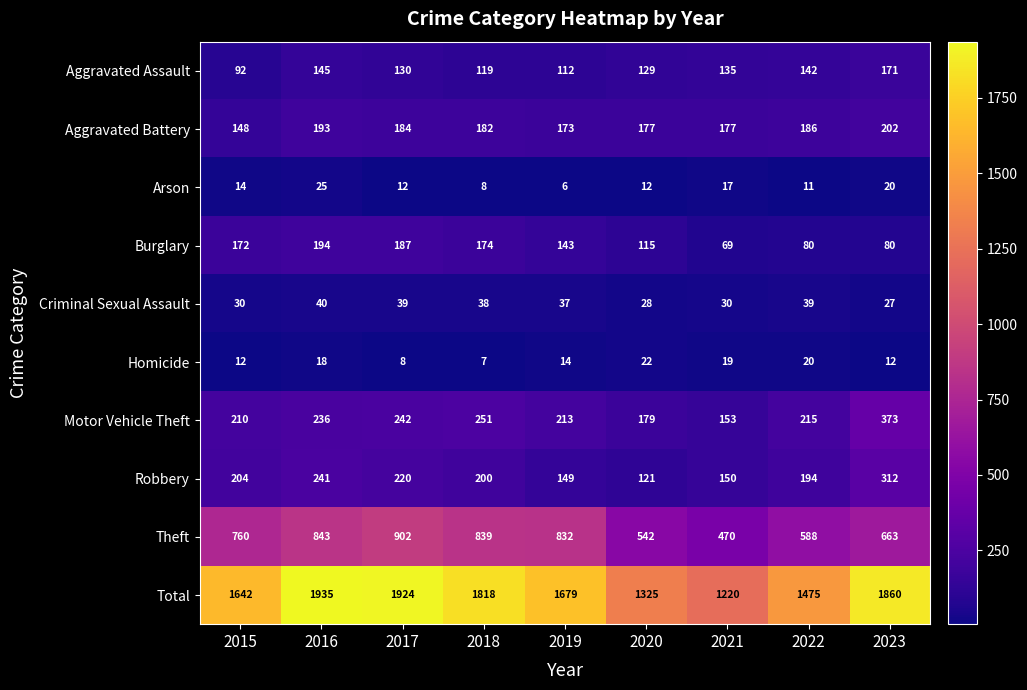

Which series has the largest range (max minus min)?

Total